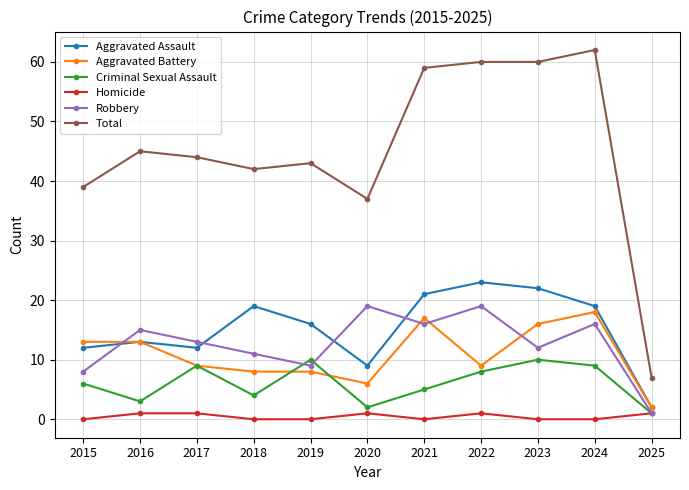

At which label is Total closest to 34?

2020